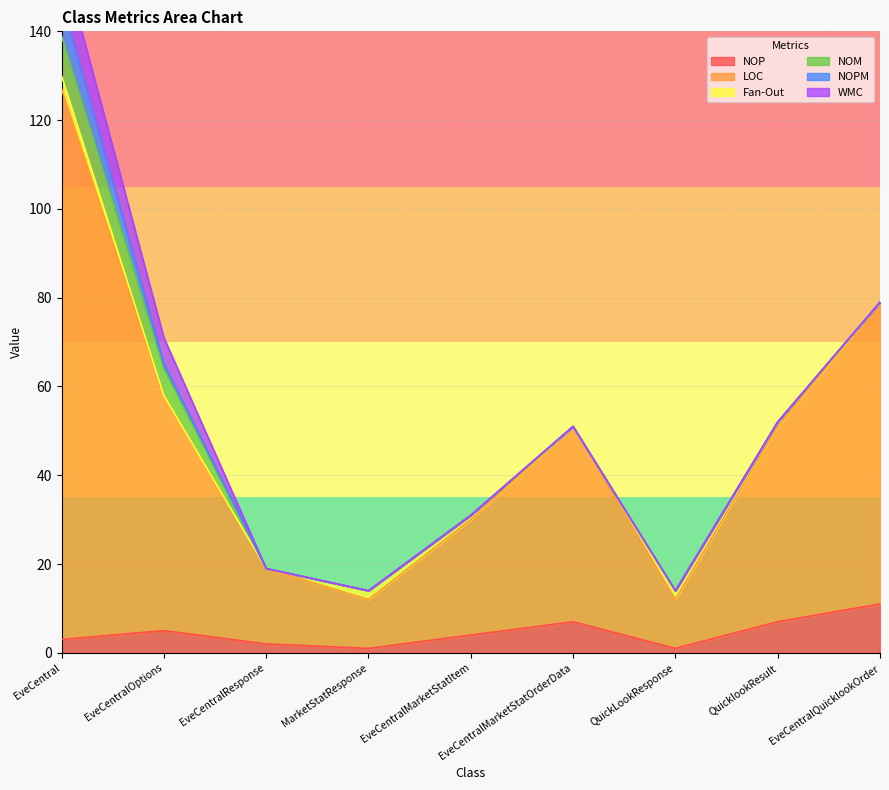

Is it true that NOP equals 4 at EveCentralMarketStatItem?

True